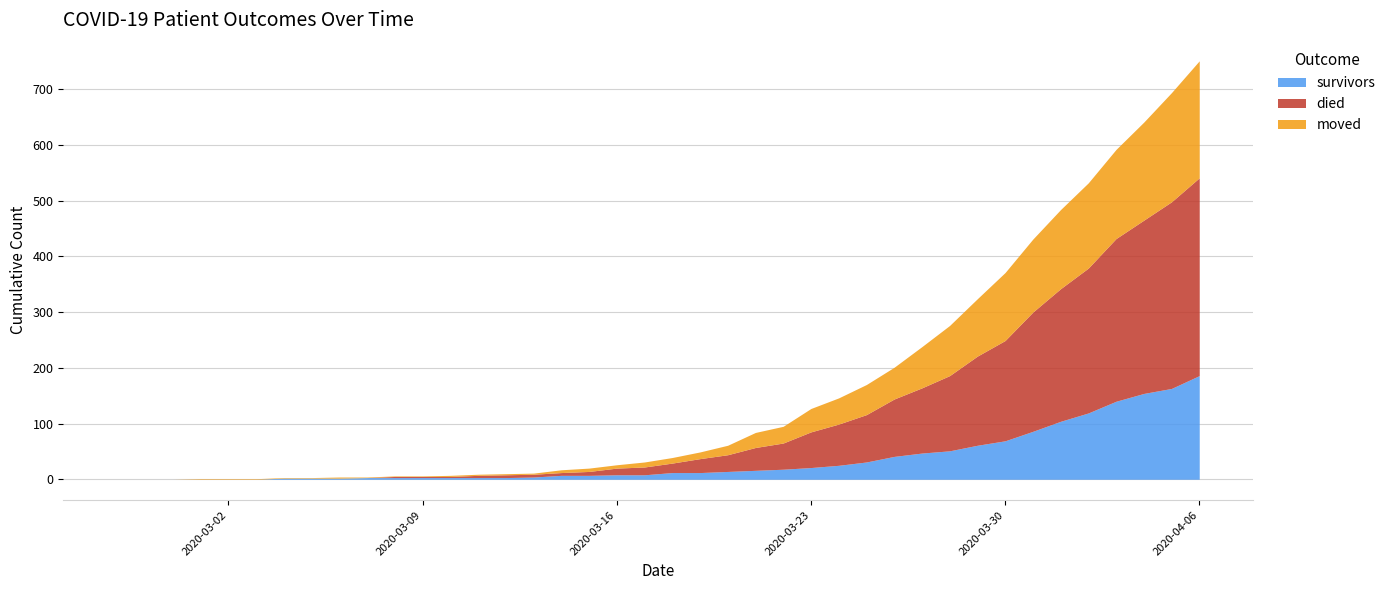

Reading right to left, transcribe all the data shown in this chart.

survivors: 186	163	154	140	119	104	86	69	61	51	47	41	31	25	21	18	16	14	12	12	8	8	7	7	4	3	3	3	3	3	3	2	2	2	0	0	0	0	0	0
died: 355	335	311	292	260	238	214	180	160	135	117	103	85	74	64	47	41	30	25	17	14	12	7	5	5	5	4	2	2	2	0	0	0	0	0	0	0	0	0	0
moved: 210	196	176	160	153	142	131	122	103	90	74	57	54	47	42	30	27	17	12	10	9	6	6	5	2	2	2	2	1	1	1	2	1	1	1	1	1	0	0	0